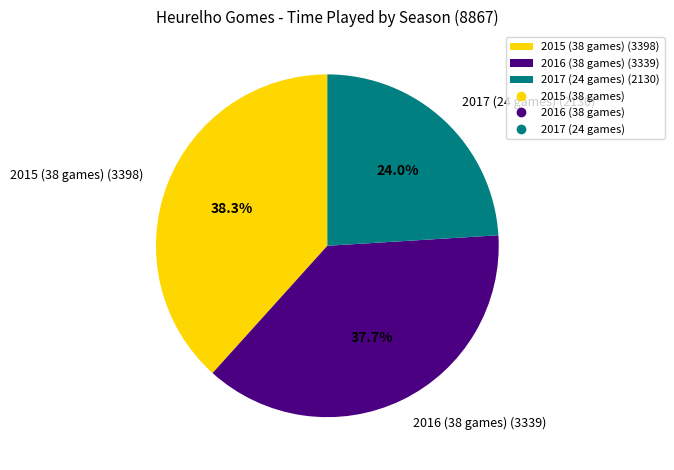

To the nearest percent, what percentage of the pie is 2016 (38 games)?

38%